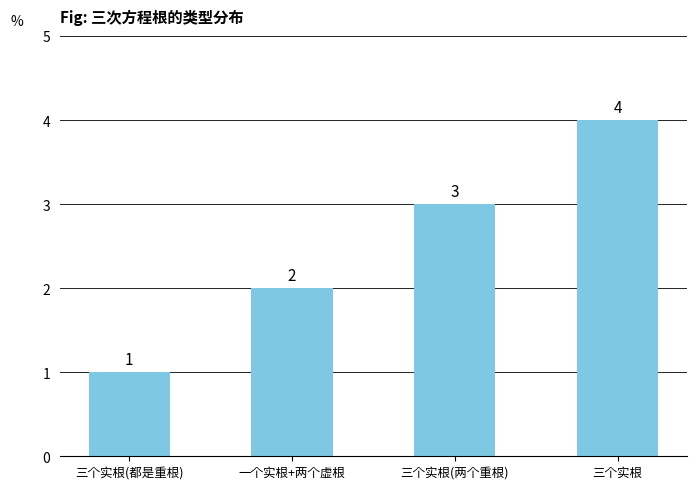

Rank the categories by value from lowest to highest.

三个实根(都是重根), 一个实根+两个虚根, 三个实根(两个重根), 三个实根